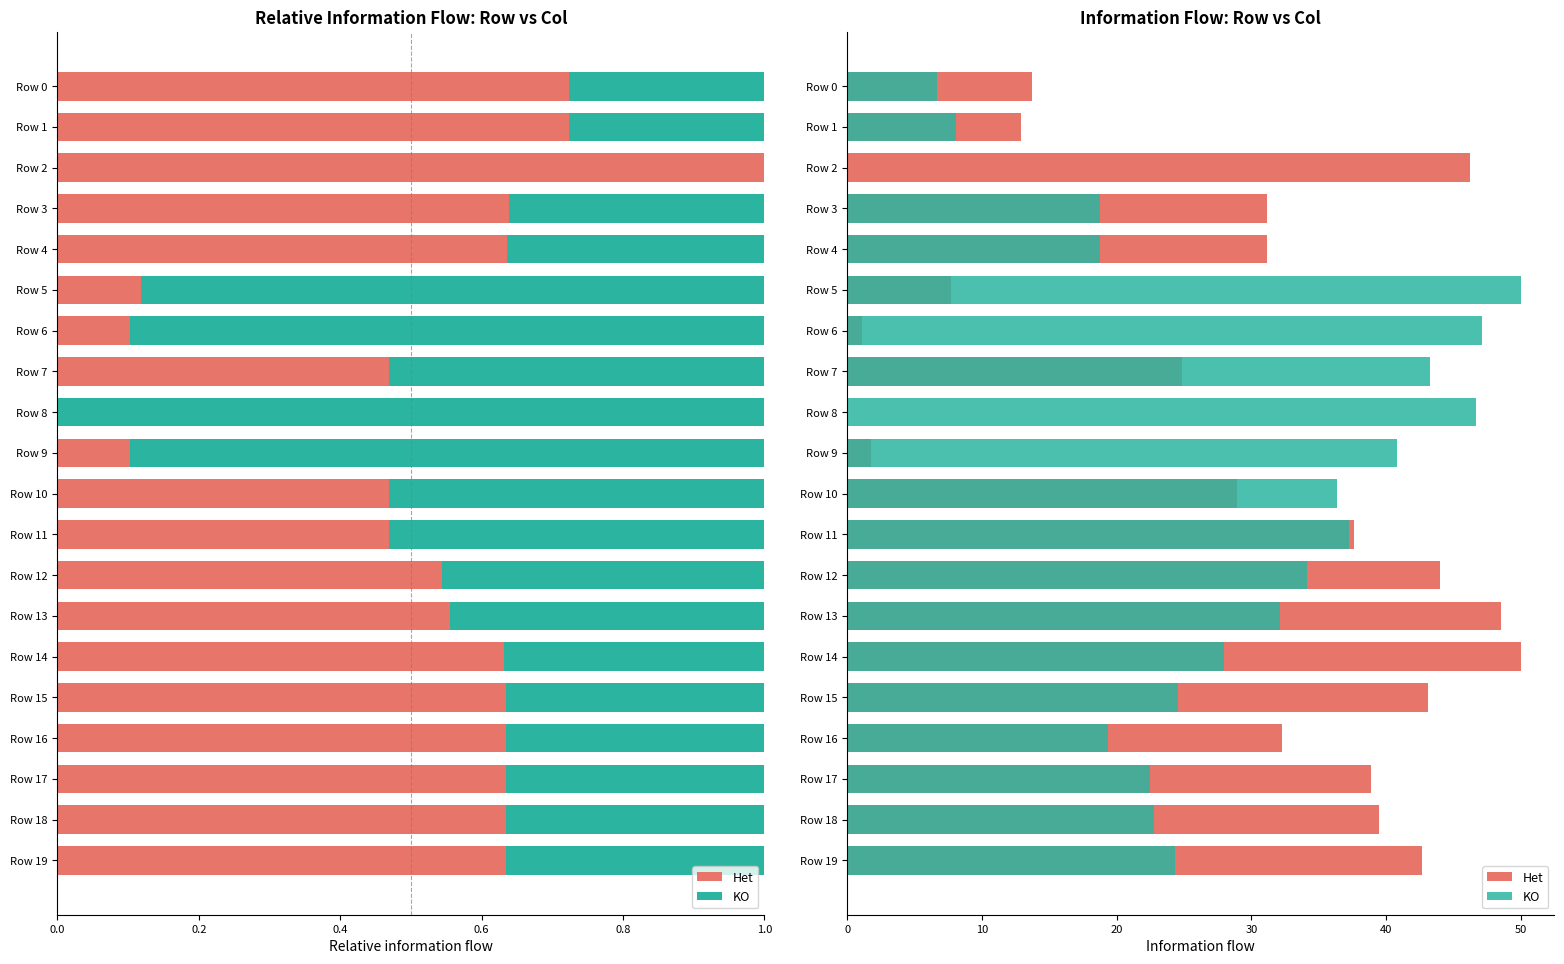

What is the value of the KO bar at the 18th from the left?

22.5